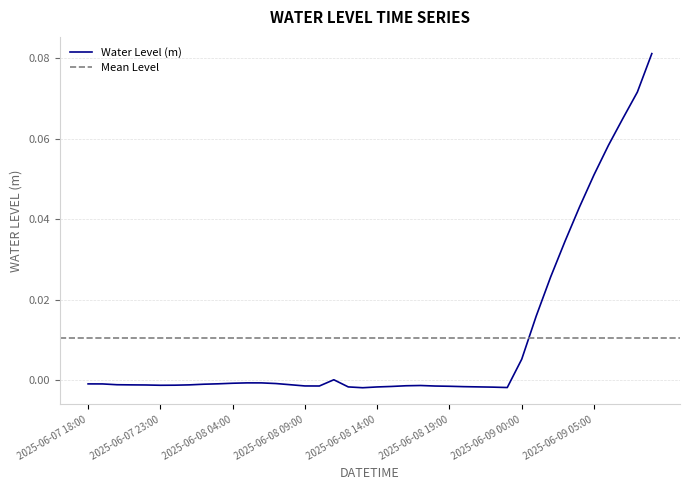

The value at 2025-06-08 12:00 is -0.0. True or false?

False